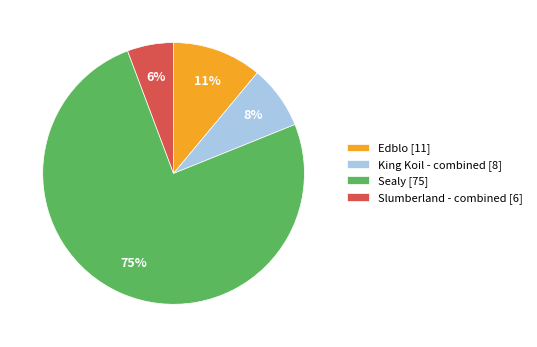

Which slice is the largest?

Sealy